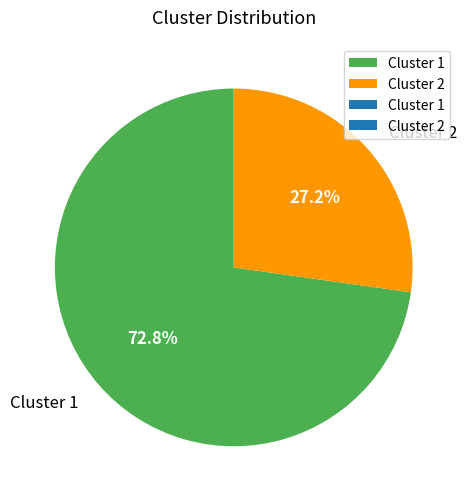

Which slice is the largest?

Cluster 1